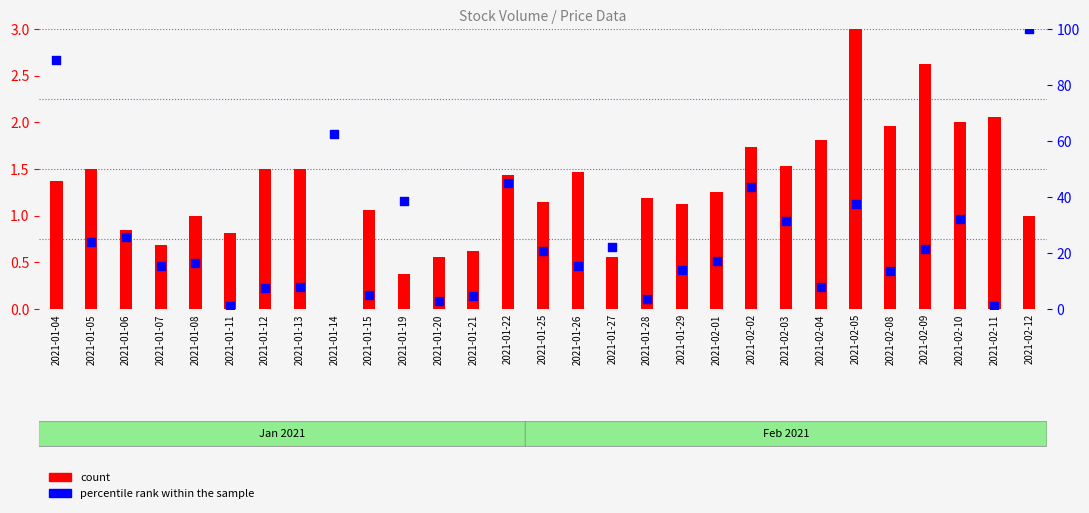

What is the total value across all series at 2021-01-25?

21.9